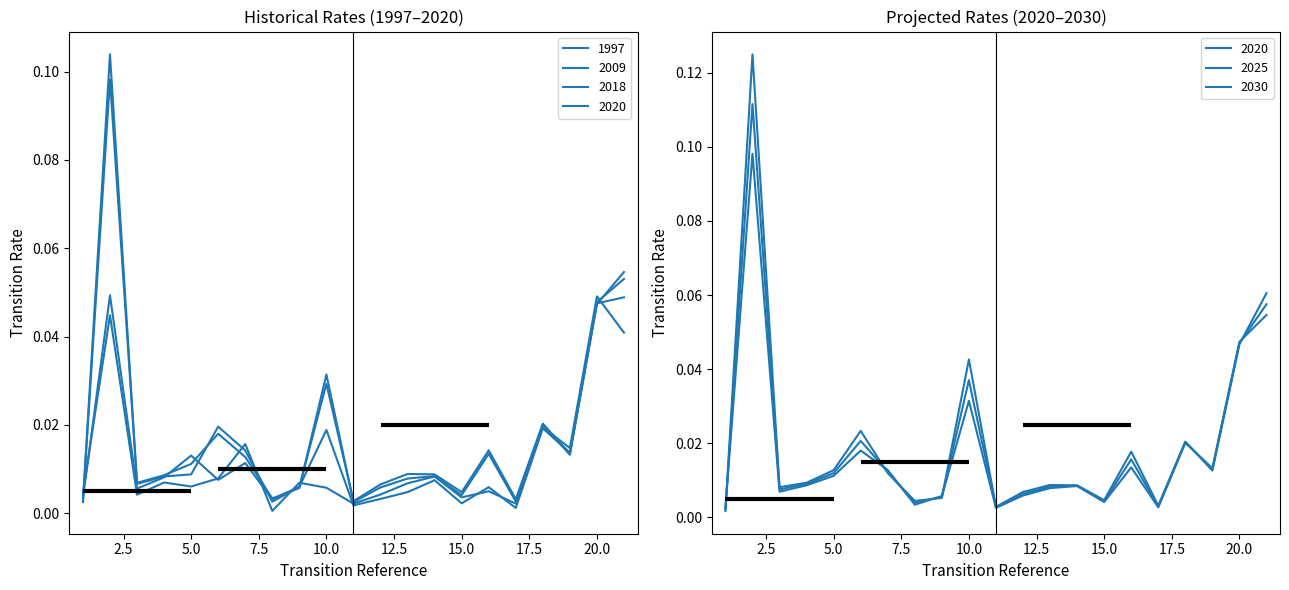

What is the difference between the maximum and second lowest values in the 2030 series?

0.1